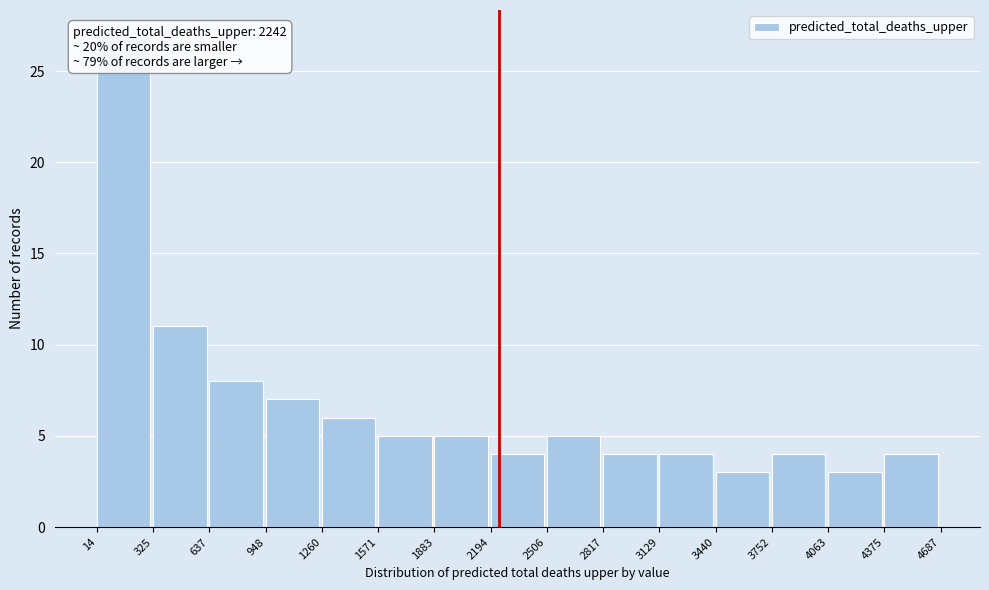

Which range on the x-axis has the tallest bar?

14 to 325